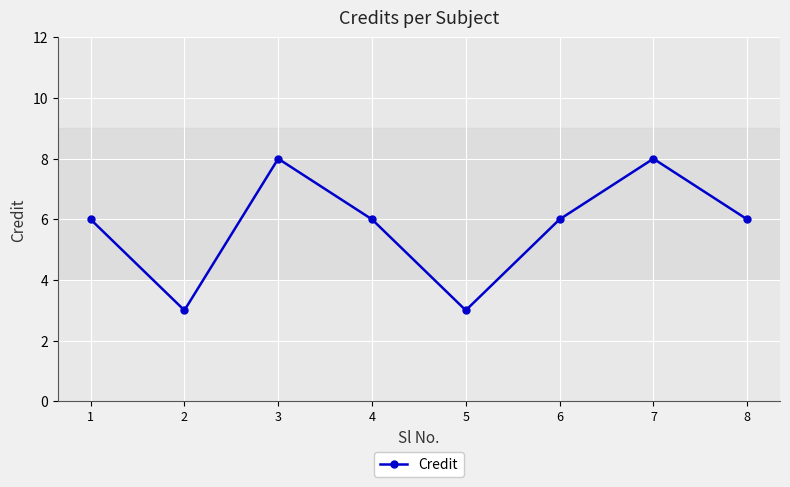

What is the maximum value shown in the chart?

8